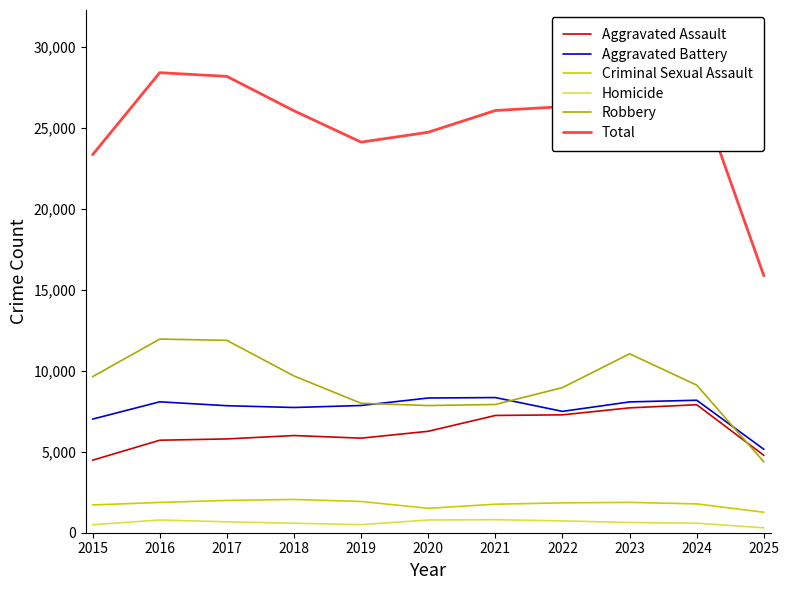

Reading left to right, what are all the values shown in this chart?

Aggravated Assault: 2015=4480	2016=5713	2017=5793	2018=6002	2019=5841	2020=6265	2021=7242	2022=7281	2023=7712	2024=7905	2025=4778
Aggravated Battery: 2015=7018	2016=8085	2017=7845	2018=7734	2019=7858	2020=8320	2021=8348	2022=7495	2023=8080	2024=8182	2025=5152
Criminal Sexual Assault: 2015=1715	2016=1870	2017=1995	2018=2055	2019=1931	2020=1508	2021=1761	2022=1844	2023=1874	2024=1780	2025=1265
Homicide: 2015=496	2016=786	2017=672	2018=588	2019=499	2020=787	2021=806	2022=730	2023=632	2024=589	2025=304
Robbery: 2015=9638	2016=11960	2017=11881	2018=9681	2019=7995	2020=7855	2021=7920	2022=8964	2023=11052	2024=9115	2025=4371
Total: 2015=23347	2016=28414	2017=28186	2018=26060	2019=24124	2020=24735	2021=26077	2022=26314	2023=29350	2024=27571	2025=15870